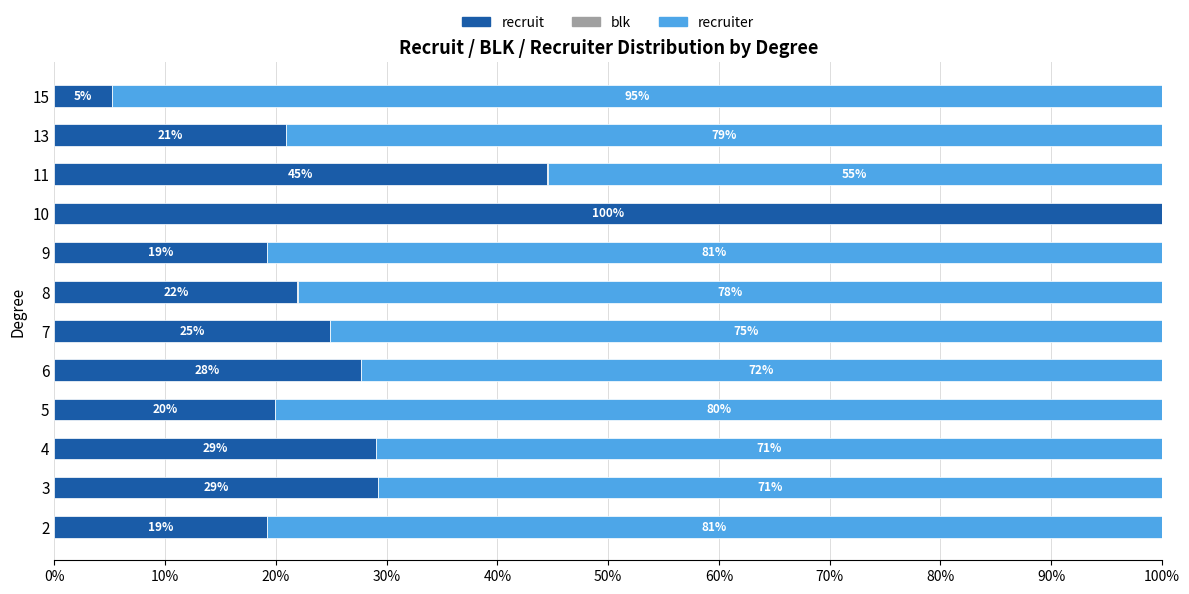

The value of recruit at 5 is 19.9. True or false?

True